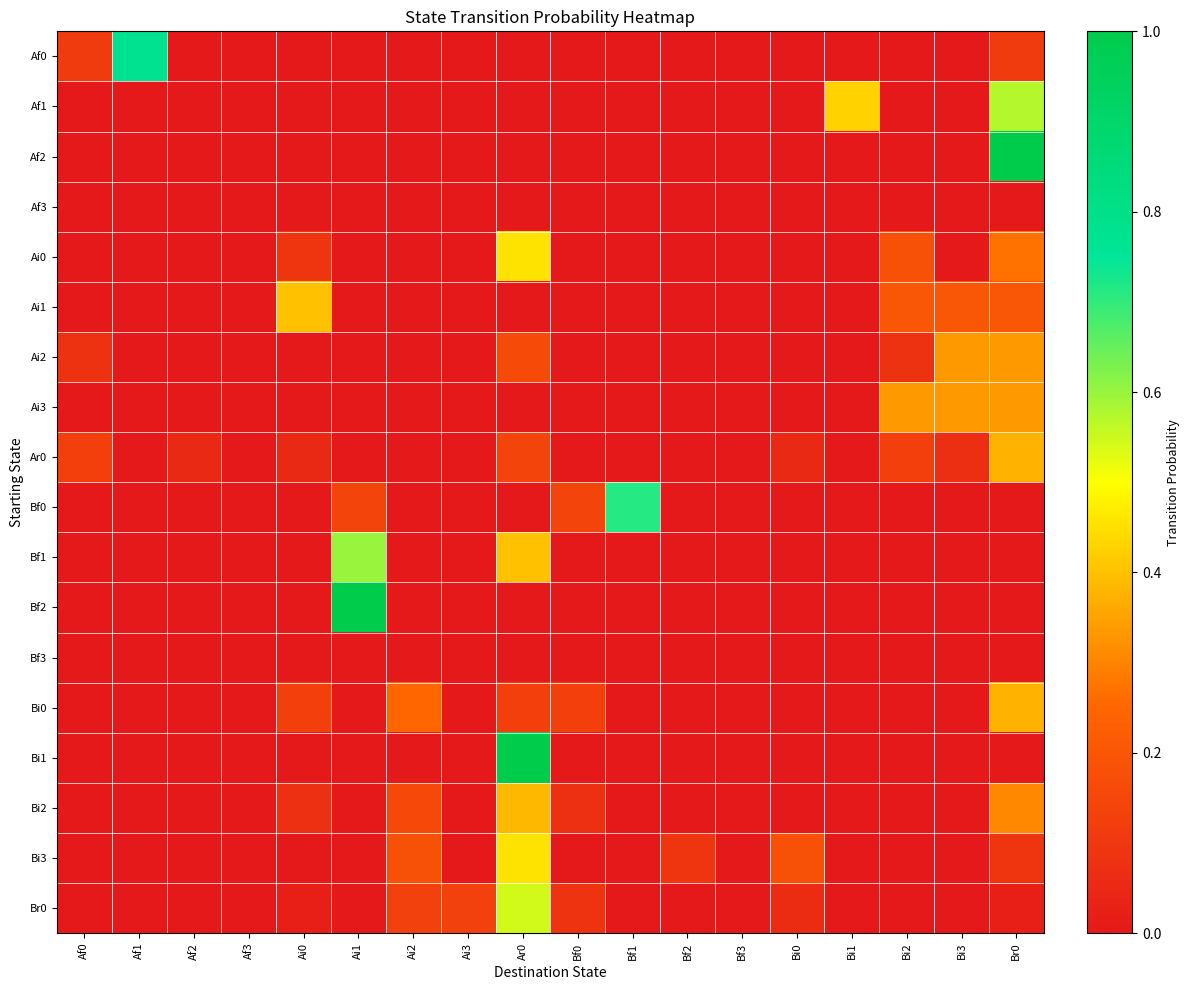

Reading right to left, list all the values displayed in this chart.

Af0: Br0=0.1	Bi3=0.0	Bi2=0.0	Bi1=0.0	Bi0=0.0	Bf3=0.0	Bf2=0.0	Bf1=0.0	Bf0=0.0	Ar0=0.0	Ai3=0.0	Ai2=0.0	Ai1=0.0	Ai0=0.0	Af3=0.0	Af2=0.0	Af1=0.8	Af0=0.1
Af1: Br0=0.6	Bi3=0.0	Bi2=0.0	Bi1=0.4	Bi0=0.0	Bf3=0.0	Bf2=0.0	Bf1=0.0	Bf0=0.0	Ar0=0.0	Ai3=0.0	Ai2=0.0	Ai1=0.0	Ai0=0.0	Af3=0.0	Af2=0.0	Af1=0.0	Af0=0.0
Af2: Br0=1.0	Bi3=0.0	Bi2=0.0	Bi1=0.0	Bi0=0.0	Bf3=0.0	Bf2=0.0	Bf1=0.0	Bf0=0.0	Ar0=0.0	Ai3=0.0	Ai2=0.0	Ai1=0.0	Ai0=0.0	Af3=0.0	Af2=0.0	Af1=0.0	Af0=0.0
Af3: Br0=0.0	Bi3=0.0	Bi2=0.0	Bi1=0.0	Bi0=0.0	Bf3=0.0	Bf2=0.0	Bf1=0.0	Bf0=0.0	Ar0=0.0	Ai3=0.0	Ai2=0.0	Ai1=0.0	Ai0=0.0	Af3=0.0	Af2=0.0	Af1=0.0	Af0=0.0
Ai0: Br0=0.3	Bi3=0.0	Bi2=0.2	Bi1=0.0	Bi0=0.0	Bf3=0.0	Bf2=0.0	Bf1=0.0	Bf0=0.0	Ar0=0.5	Ai3=0.0	Ai2=0.0	Ai1=0.0	Ai0=0.1	Af3=0.0	Af2=0.0	Af1=0.0	Af0=0.0
Ai1: Br0=0.2	Bi3=0.2	Bi2=0.2	Bi1=0.0	Bi0=0.0	Bf3=0.0	Bf2=0.0	Bf1=0.0	Bf0=0.0	Ar0=0.0	Ai3=0.0	Ai2=0.0	Ai1=0.0	Ai0=0.4	Af3=0.0	Af2=0.0	Af1=0.0	Af0=0.0
Ai2: Br0=0.3	Bi3=0.3	Bi2=0.1	Bi1=0.0	Bi0=0.0	Bf3=0.0	Bf2=0.0	Bf1=0.0	Bf0=0.0	Ar0=0.2	Ai3=0.0	Ai2=0.0	Ai1=0.0	Ai0=0.0	Af3=0.0	Af2=0.0	Af1=0.0	Af0=0.1
Ai3: Br0=0.3	Bi3=0.3	Bi2=0.3	Bi1=0.0	Bi0=0.0	Bf3=0.0	Bf2=0.0	Bf1=0.0	Bf0=0.0	Ar0=0.0	Ai3=0.0	Ai2=0.0	Ai1=0.0	Ai0=0.0	Af3=0.0	Af2=0.0	Af1=0.0	Af0=0.0
Ar0: Br0=0.4	Bi3=0.1	Bi2=0.1	Bi1=0.0	Bi0=0.1	Bf3=0.0	Bf2=0.0	Bf1=0.0	Bf0=0.0	Ar0=0.1	Ai3=0.0	Ai2=0.0	Ai1=0.0	Ai0=0.1	Af3=0.0	Af2=0.1	Af1=0.0	Af0=0.1
Bf0: Br0=0.0	Bi3=0.0	Bi2=0.0	Bi1=0.0	Bi0=0.0	Bf3=0.0	Bf2=0.0	Bf1=0.7	Bf0=0.1	Ar0=0.0	Ai3=0.0	Ai2=0.0	Ai1=0.1	Ai0=0.0	Af3=0.0	Af2=0.0	Af1=0.0	Af0=0.0
Bf1: Br0=0.0	Bi3=0.0	Bi2=0.0	Bi1=0.0	Bi0=0.0	Bf3=0.0	Bf2=0.0	Bf1=0.0	Bf0=0.0	Ar0=0.4	Ai3=0.0	Ai2=0.0	Ai1=0.6	Ai0=0.0	Af3=0.0	Af2=0.0	Af1=0.0	Af0=0.0
Bf2: Br0=0.0	Bi3=0.0	Bi2=0.0	Bi1=0.0	Bi0=0.0	Bf3=0.0	Bf2=0.0	Bf1=0.0	Bf0=0.0	Ar0=0.0	Ai3=0.0	Ai2=0.0	Ai1=1.0	Ai0=0.0	Af3=0.0	Af2=0.0	Af1=0.0	Af0=0.0
Bf3: Br0=0.0	Bi3=0.0	Bi2=0.0	Bi1=0.0	Bi0=0.0	Bf3=0.0	Bf2=0.0	Bf1=0.0	Bf0=0.0	Ar0=0.0	Ai3=0.0	Ai2=0.0	Ai1=0.0	Ai0=0.0	Af3=0.0	Af2=0.0	Af1=0.0	Af0=0.0
Bi0: Br0=0.4	Bi3=0.0	Bi2=0.0	Bi1=0.0	Bi0=0.0	Bf3=0.0	Bf2=0.0	Bf1=0.0	Bf0=0.1	Ar0=0.1	Ai3=0.0	Ai2=0.2	Ai1=0.0	Ai0=0.1	Af3=0.0	Af2=0.0	Af1=0.0	Af0=0.0
Bi1: Br0=0.0	Bi3=0.0	Bi2=0.0	Bi1=0.0	Bi0=0.0	Bf3=0.0	Bf2=0.0	Bf1=0.0	Bf0=0.0	Ar0=1.0	Ai3=0.0	Ai2=0.0	Ai1=0.0	Ai0=0.0	Af3=0.0	Af2=0.0	Af1=0.0	Af0=0.0
Bi2: Br0=0.3	Bi3=0.0	Bi2=0.0	Bi1=0.0	Bi0=0.0	Bf3=0.0	Bf2=0.0	Bf1=0.0	Bf0=0.1	Ar0=0.4	Ai3=0.0	Ai2=0.2	Ai1=0.0	Ai0=0.1	Af3=0.0	Af2=0.0	Af1=0.0	Af0=0.0
Bi3: Br0=0.1	Bi3=0.0	Bi2=0.0	Bi1=0.0	Bi0=0.2	Bf3=0.0	Bf2=0.1	Bf1=0.0	Bf0=0.0	Ar0=0.5	Ai3=0.0	Ai2=0.2	Ai1=0.0	Ai0=0.0	Af3=0.0	Af2=0.0	Af1=0.0	Af0=0.0
Br0: Br0=0.0	Bi3=0.0	Bi2=0.0	Bi1=0.0	Bi0=0.1	Bf3=0.0	Bf2=0.0	Bf1=0.0	Bf0=0.1	Ar0=0.5	Ai3=0.1	Ai2=0.1	Ai1=0.0	Ai0=0.0	Af3=0.0	Af2=0.0	Af1=0.0	Af0=0.0